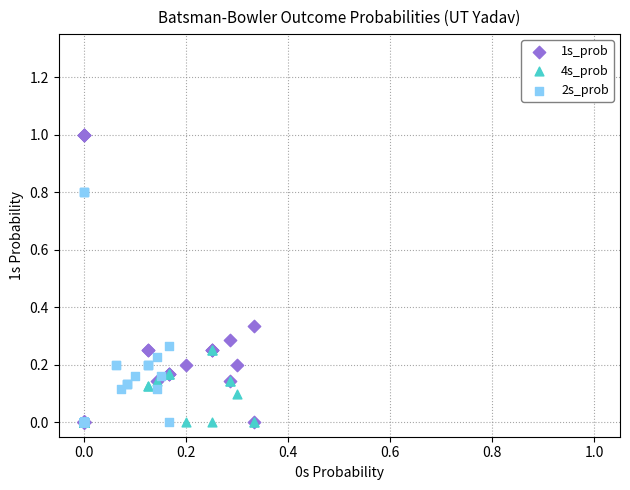

Which series has the largest Y range (max minus min)?

1s_prob